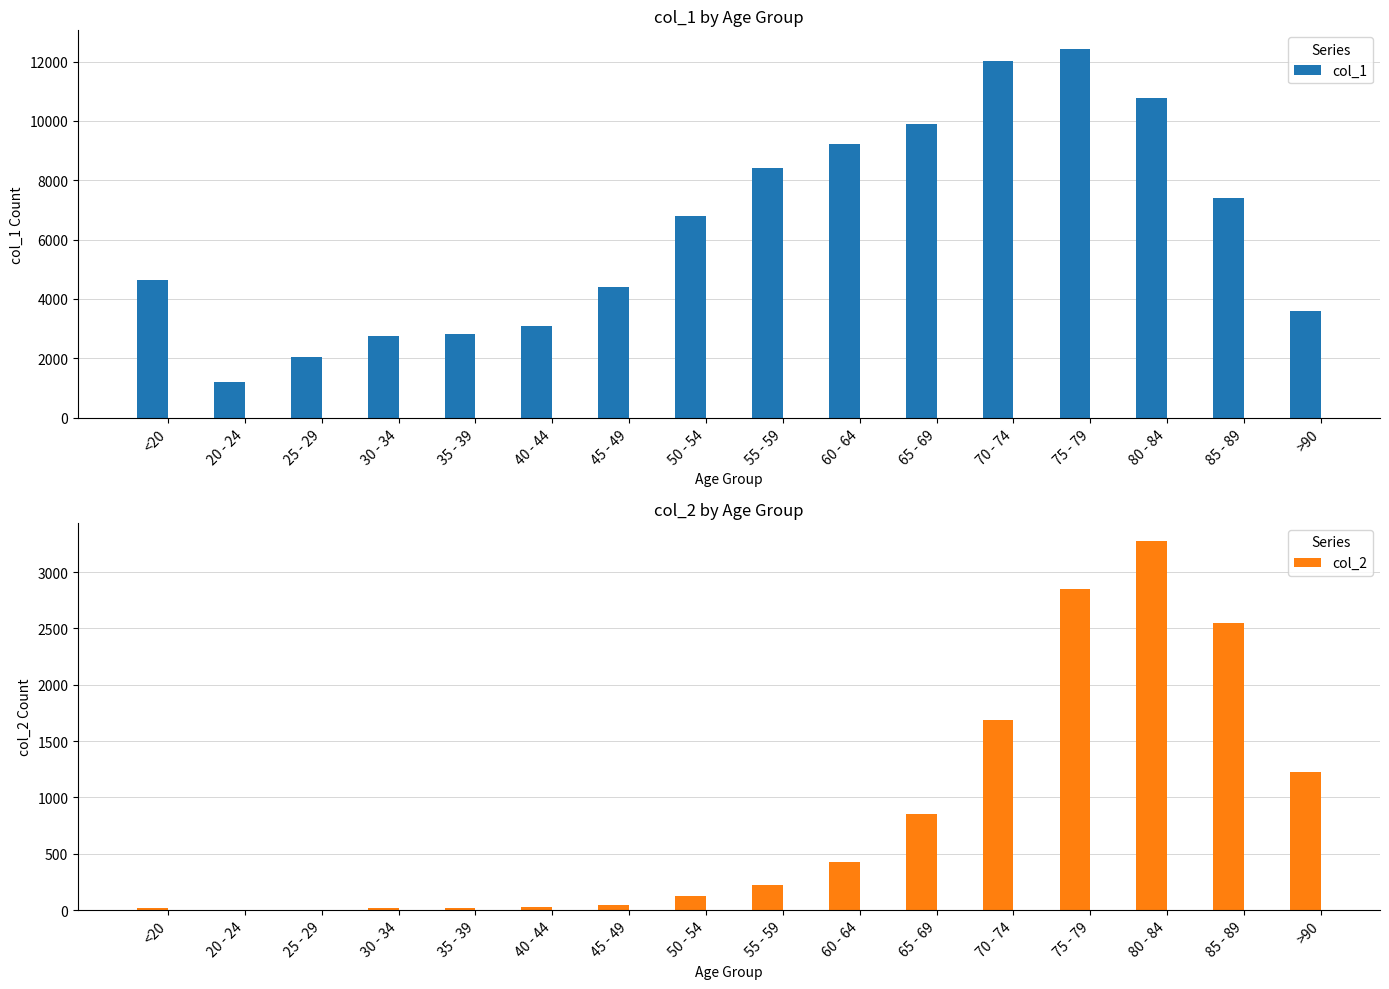

What is the label of the 5th bar from the left?

35 - 39